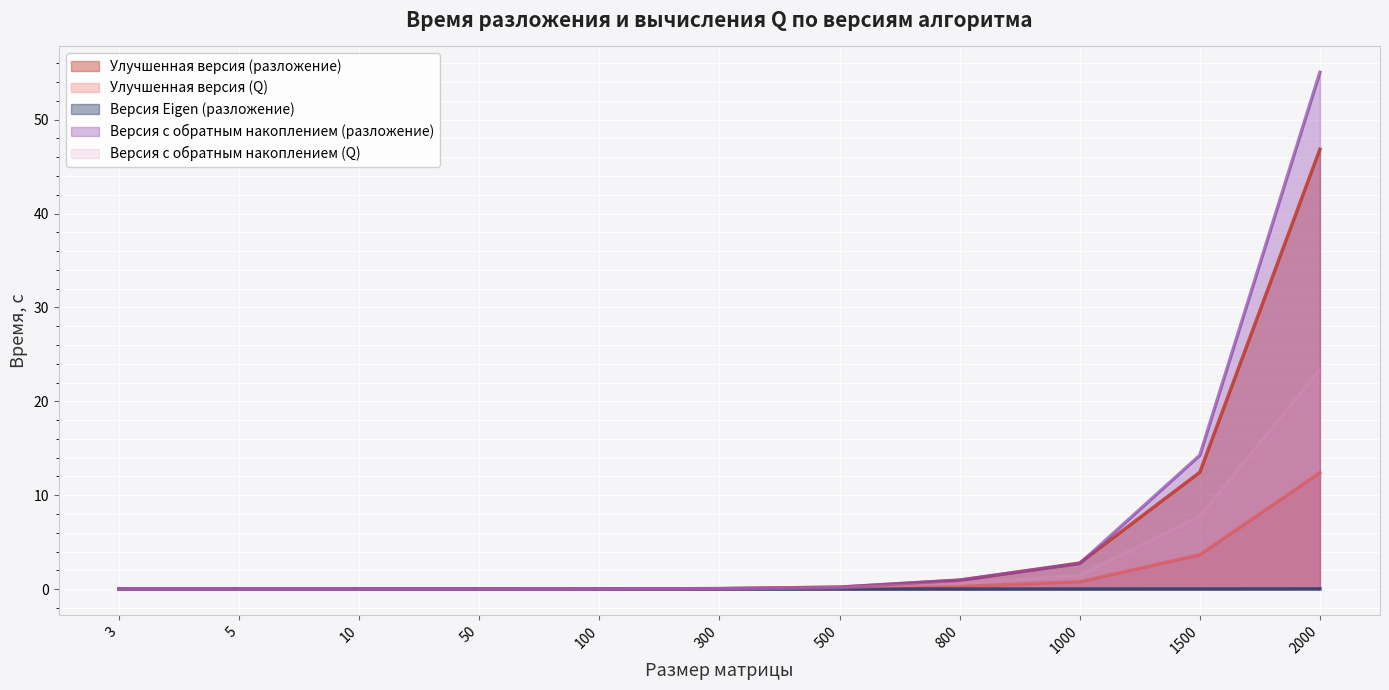

What is the difference between the Версия с обратным накоплением (Q) values at 500 and 800?

0.5